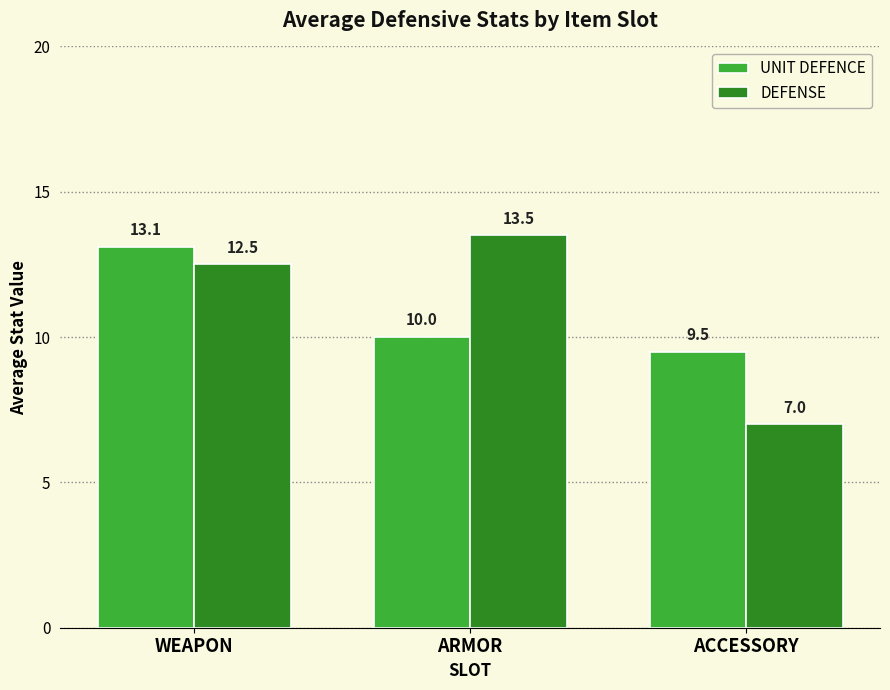

Reading left to right, list all the values displayed in this chart.

UNIT DEFENCE: 13.1	10.0	9.5
DEFENSE: 12.5	13.5	7.0